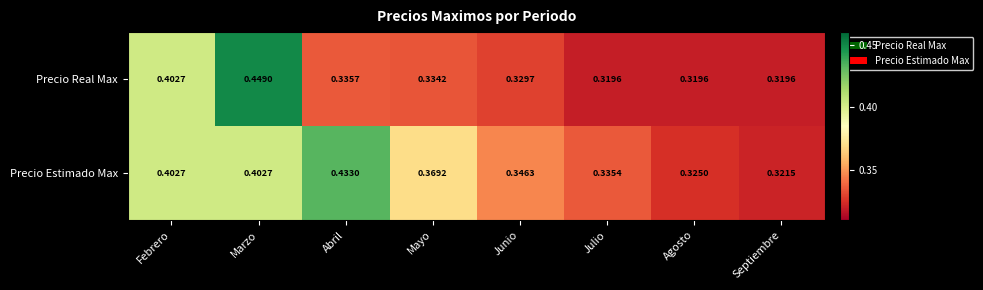

At how many categories does at least one series exceed 0?

8